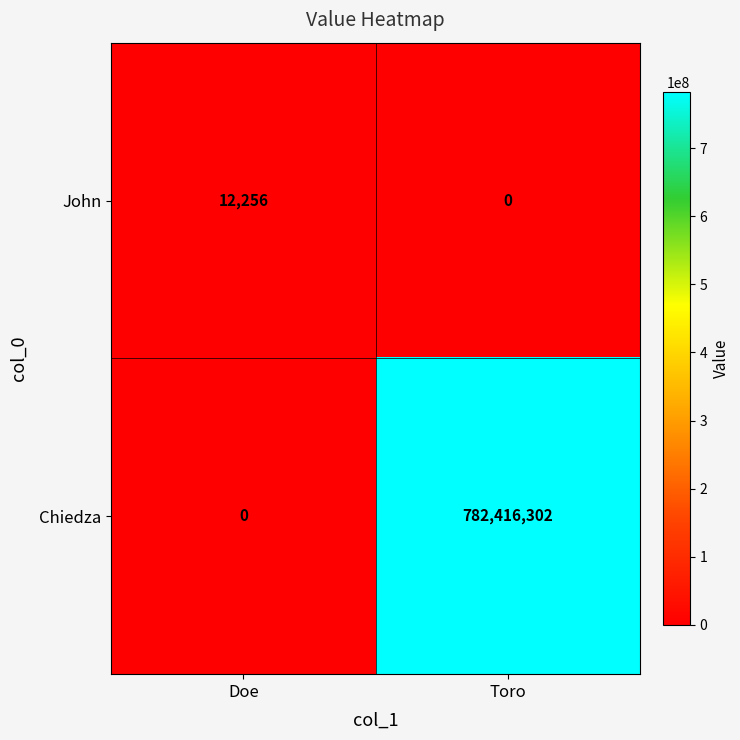

At which category does the chart reach its peak across all series?

Toro